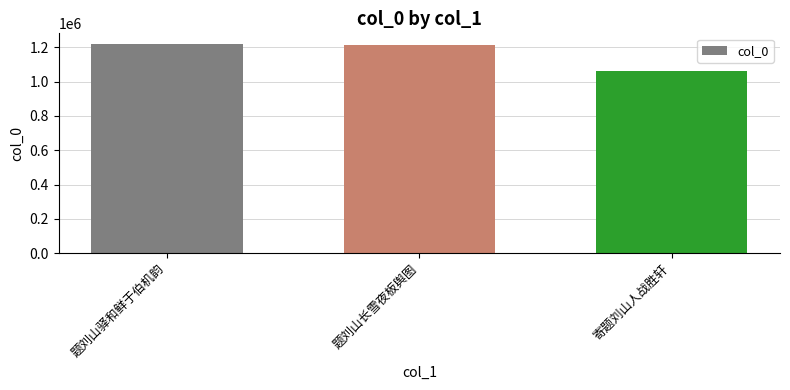

The value at 寄题刘山人战胜轩 is 1060436. True or false?

True